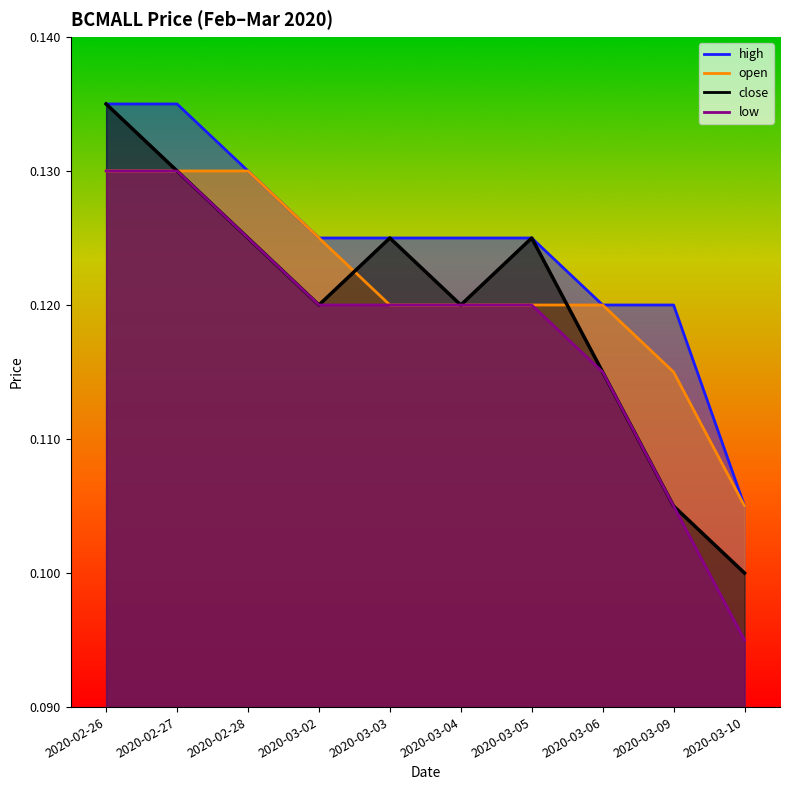

Which category has the highest value in the high series?

2020-02-26